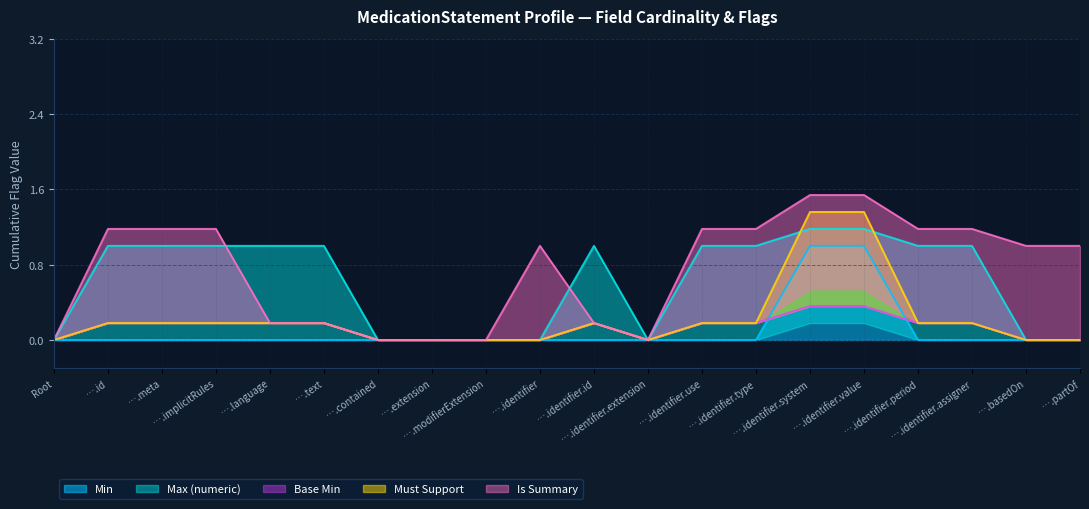

True or false: Must Support and Min intersect in this chart.

False